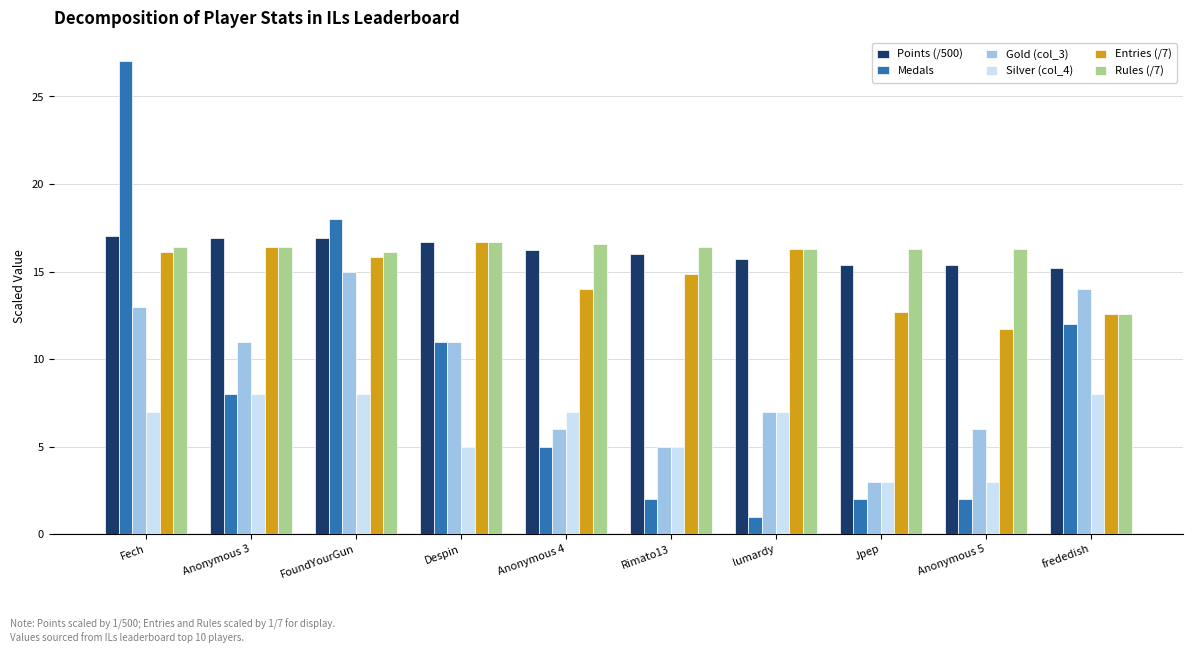

What is the average value of the Medals series?

8.8